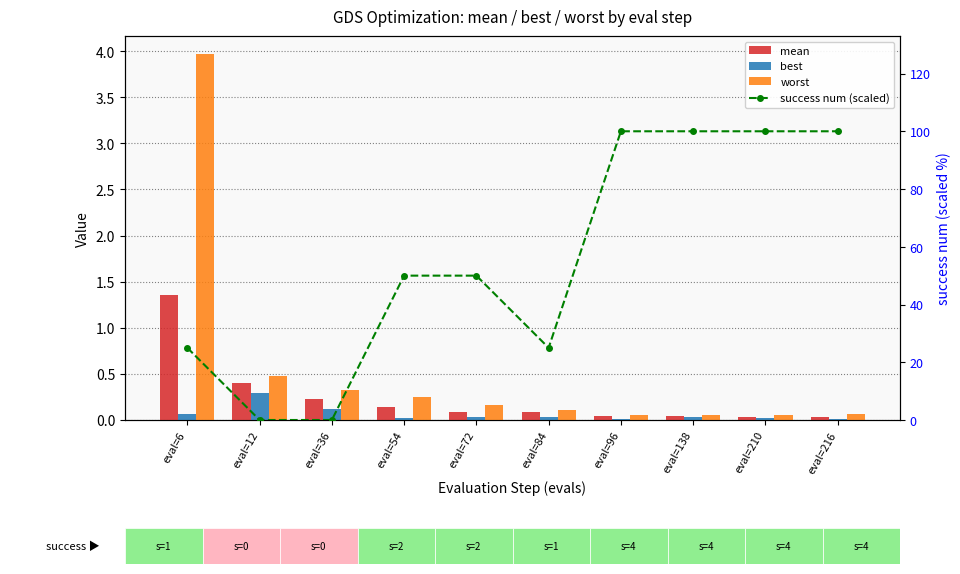

What is the total value across all series at eval=72?

50.3